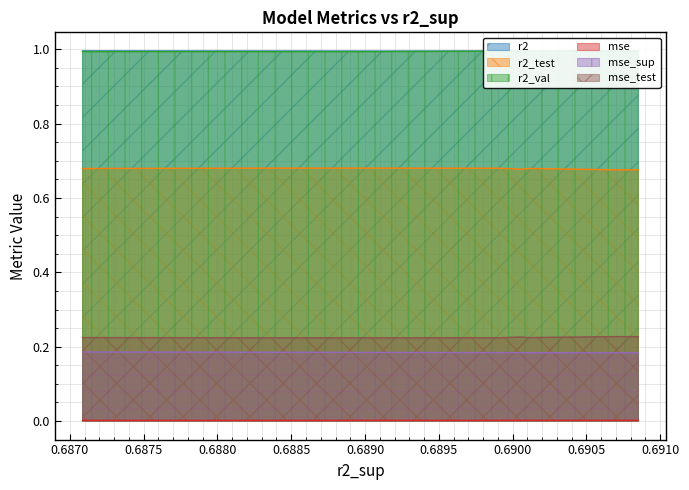

True or false: r2_test and mse intersect in this chart.

False